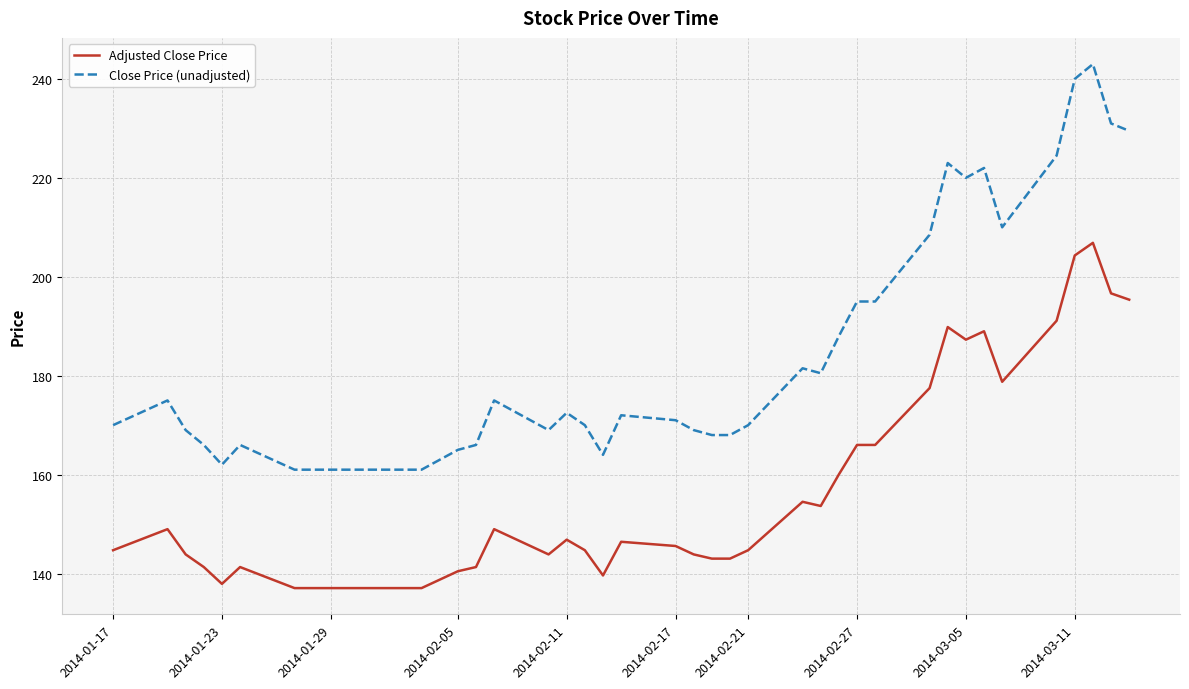

Which series has the largest total across all categories?

Close Price (unadjusted)